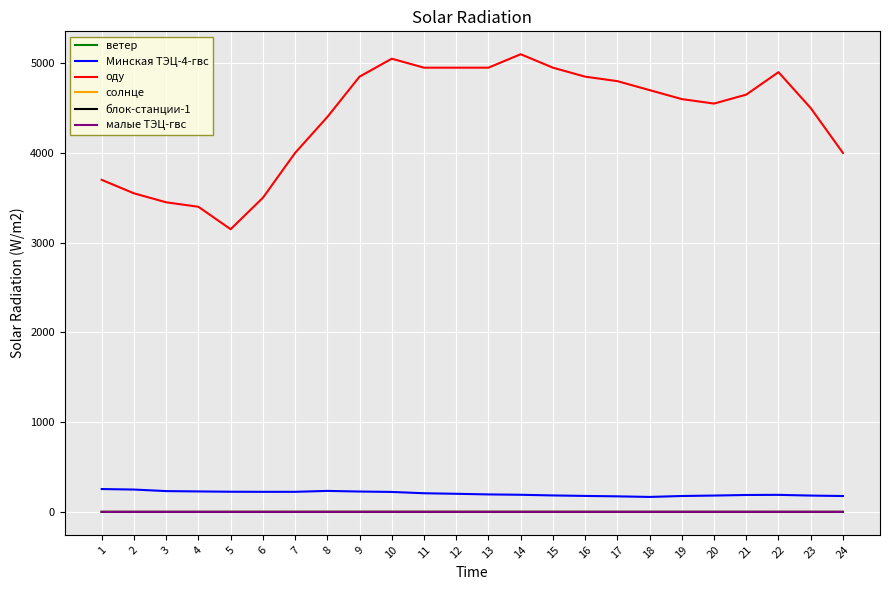

True or false: оду and Минская ТЭЦ-4-гвс intersect in this chart.

False